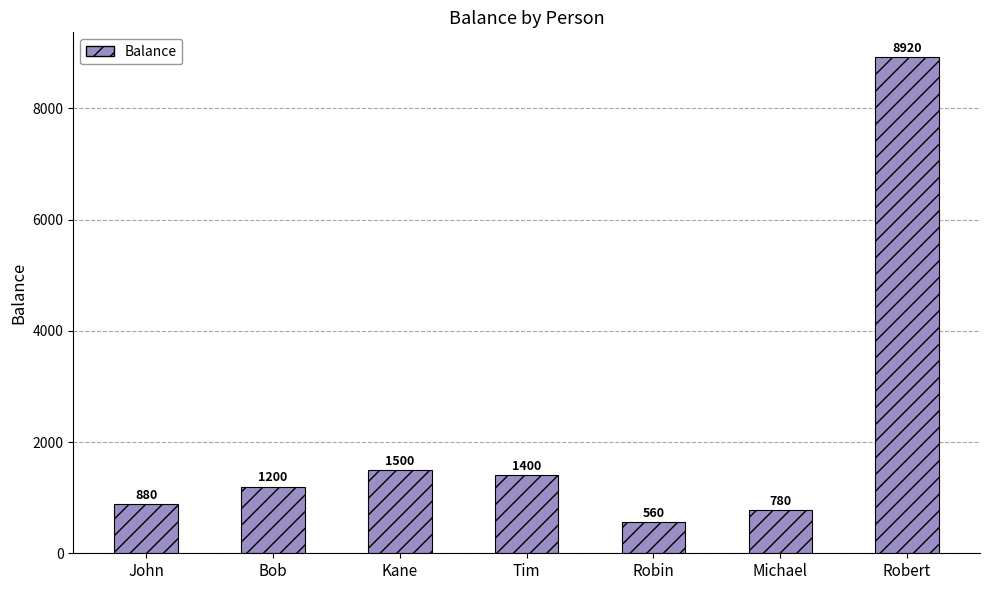

The chart shows a value of 1881 at Bob. True or false?

False